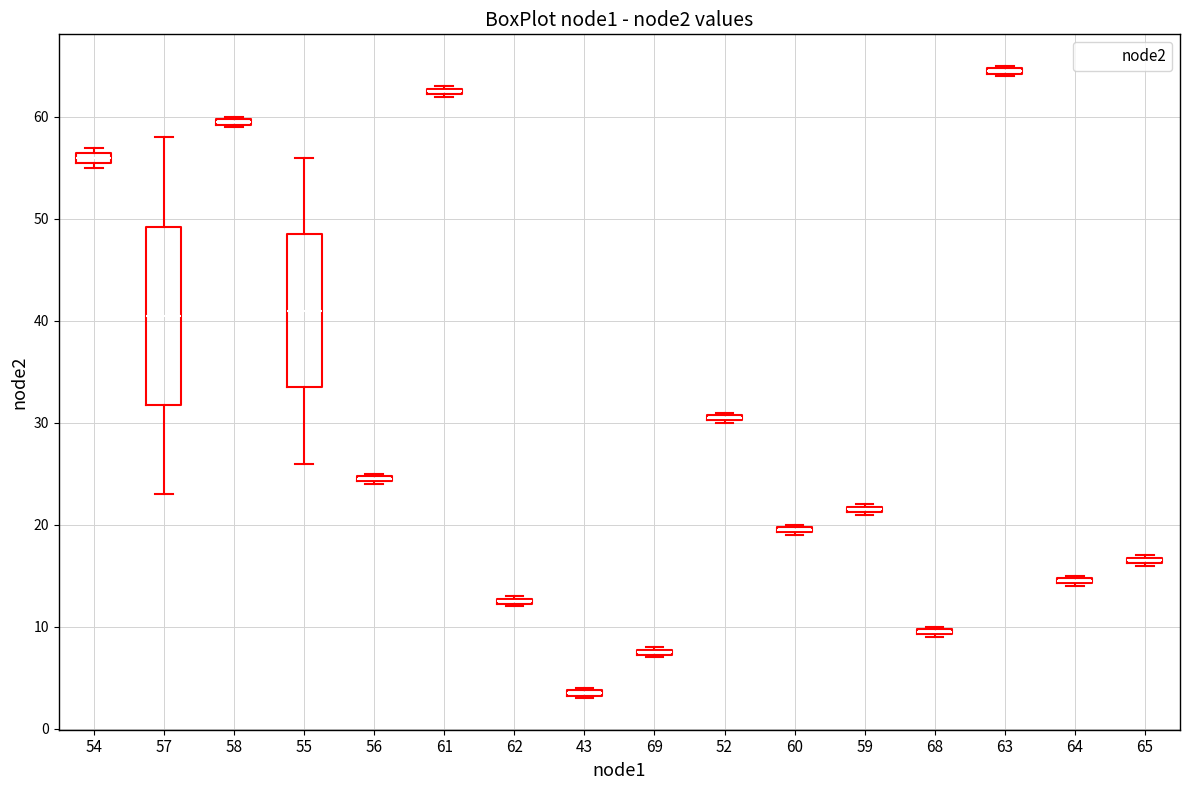

Where is the upper edge of the box at x = 69 on the y-axis? The values are not printed on the chart, so give them approximately, as read against the axis.

8